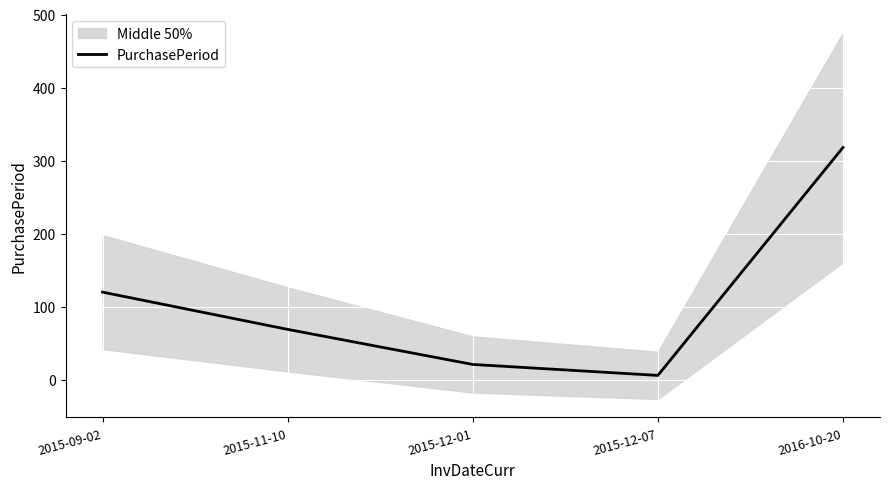

Is this an area chart (filled region under the line)?

No